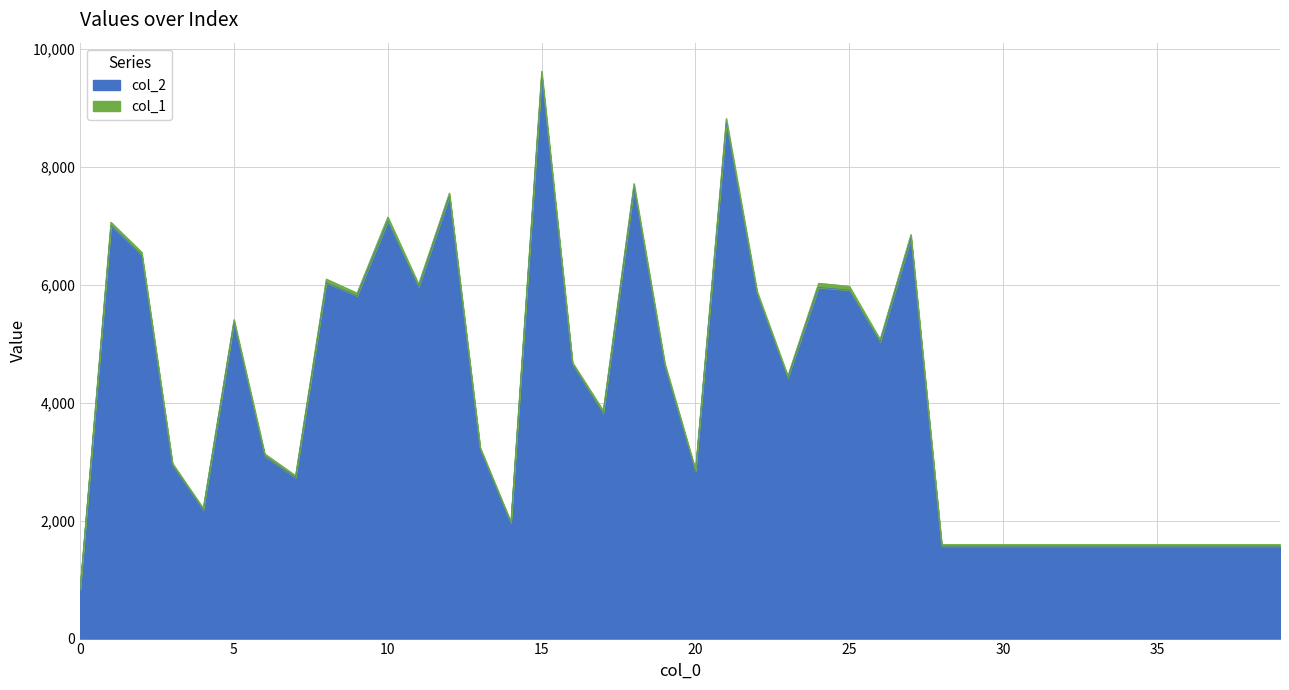

What is the minimum value shown in the chart?

840